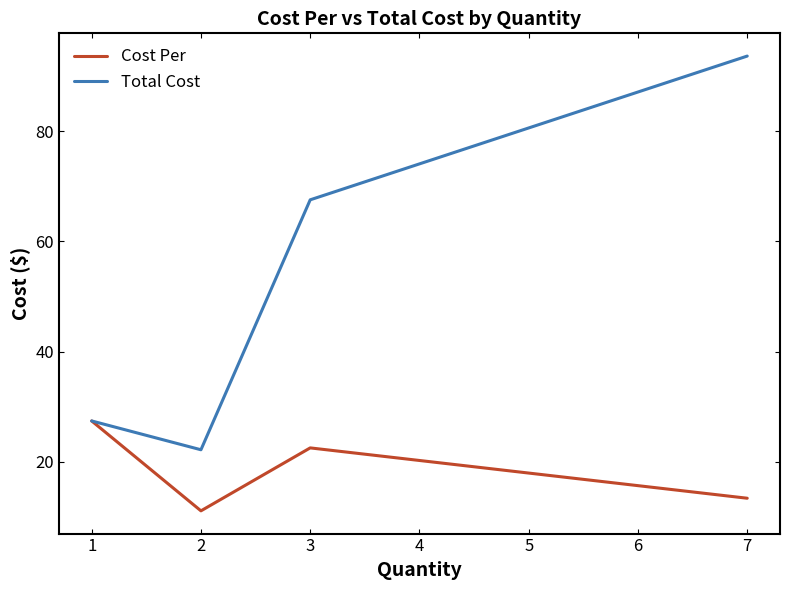

What is the lowest value of the Cost Per series?

11.1